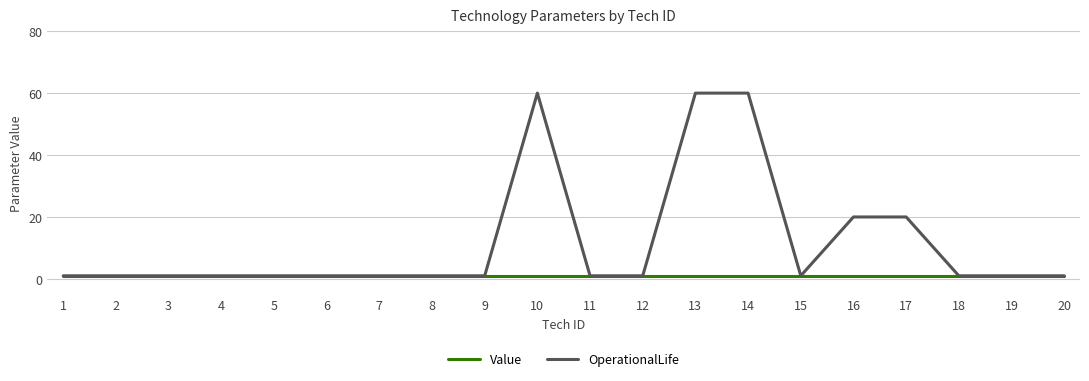

What is the sum of all OperationalLife values?

235